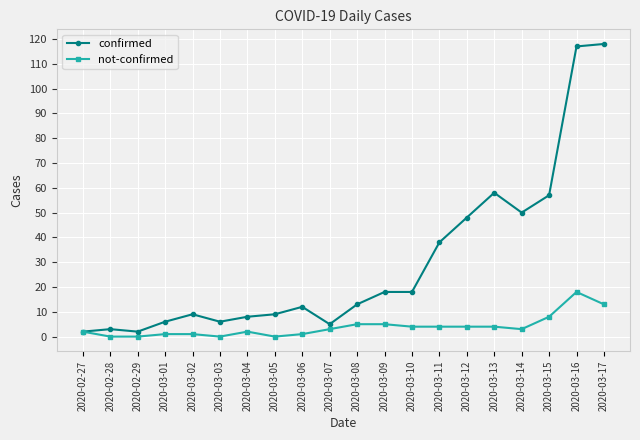

True or false: confirmed has more than 0 points higher than both neighbors.

True